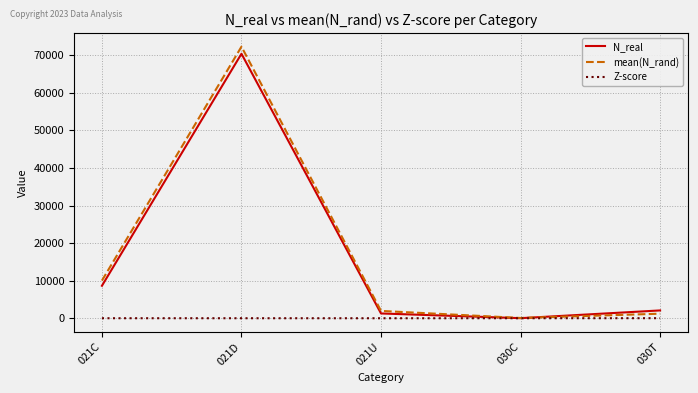

What is the total value across all series at 021D?

142744.7